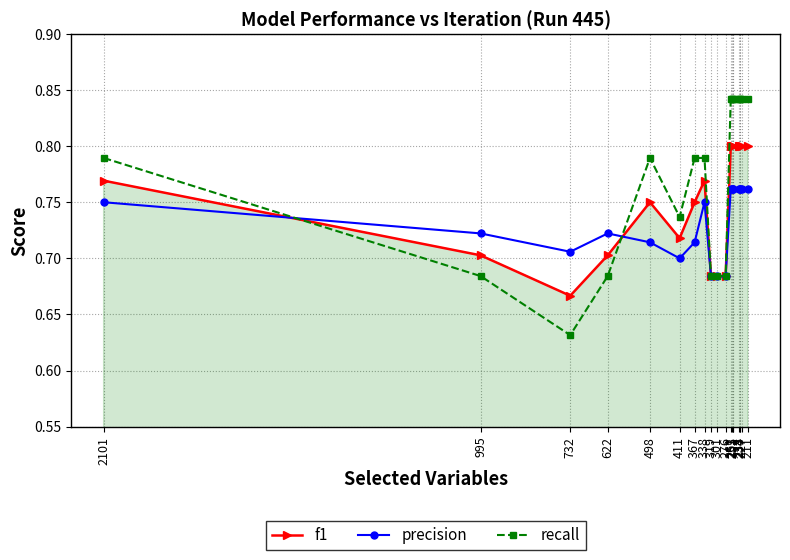

Which series changed the most between 498 and 253?

recall